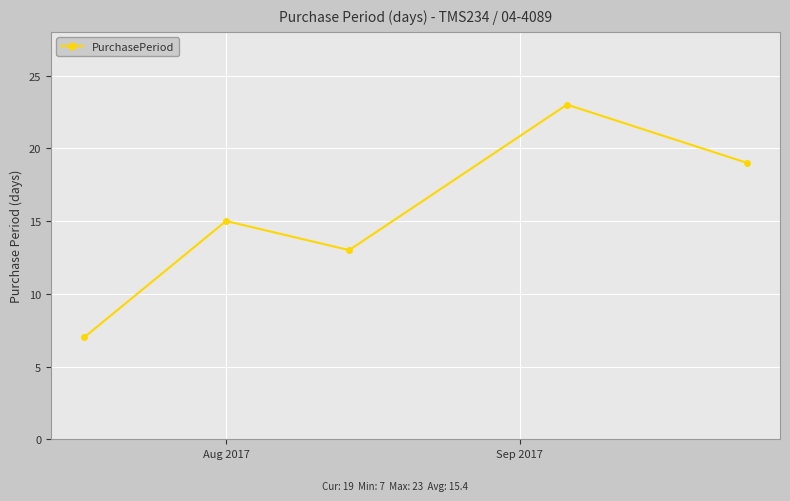

What is the minimum value shown in the chart?

7